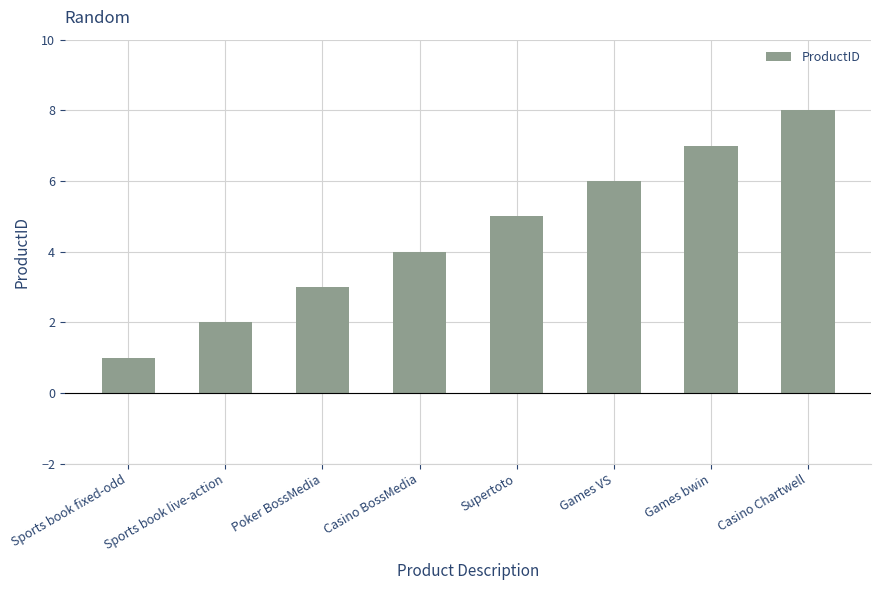

What is the greatest value displayed?

8